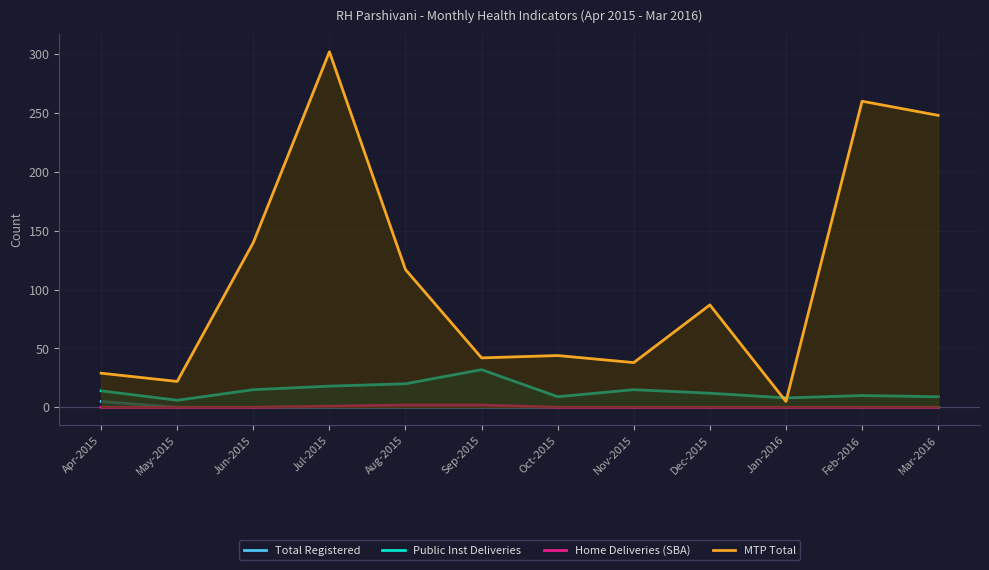

Which series changed the most between Dec-2015 and Jan-2016?

MTP Total